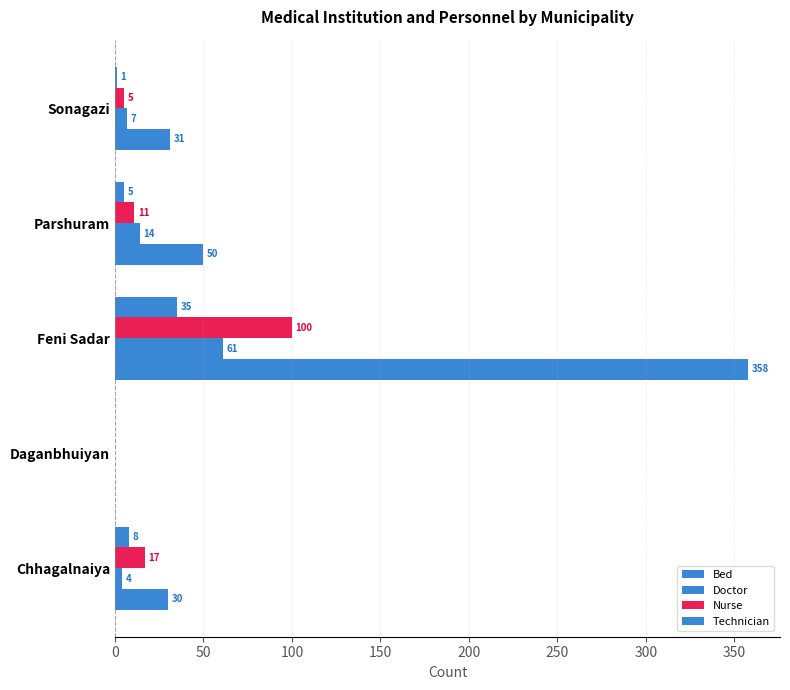

What is the difference between the maximum and minimum values in the Bed series?

358